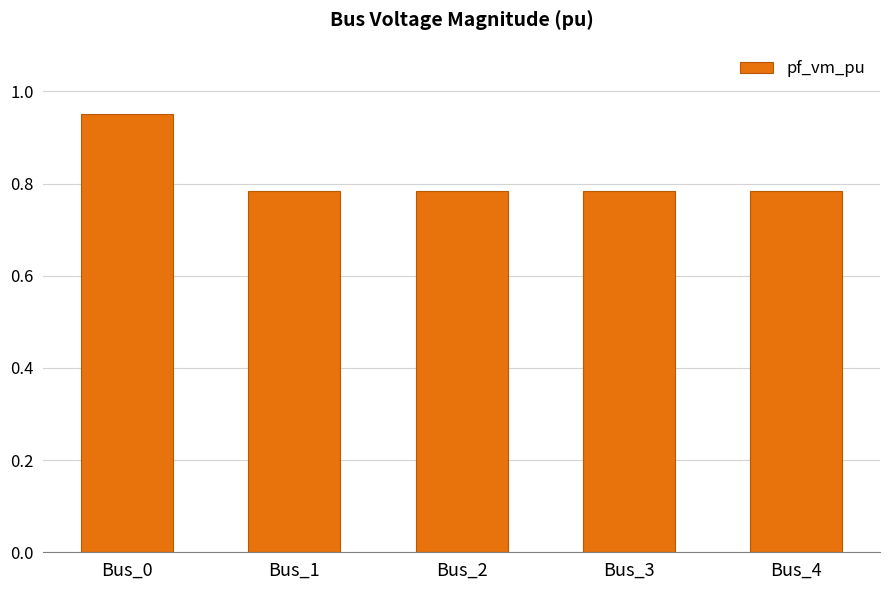

What is the change in value from Bus_0 to Bus_1?

-0.2